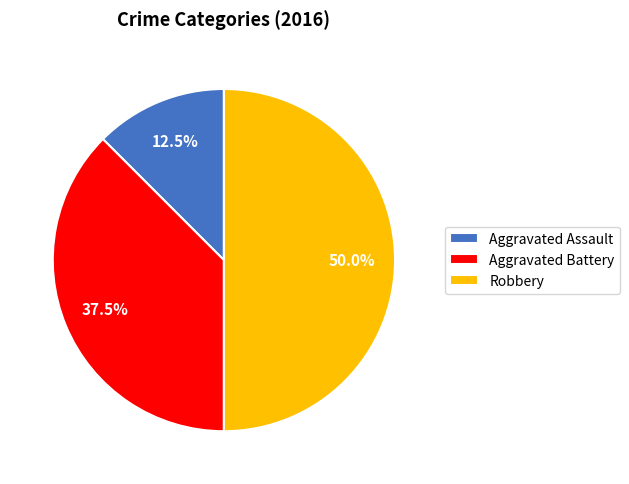

Between Aggravated Assault and Robbery, which is larger?

Robbery